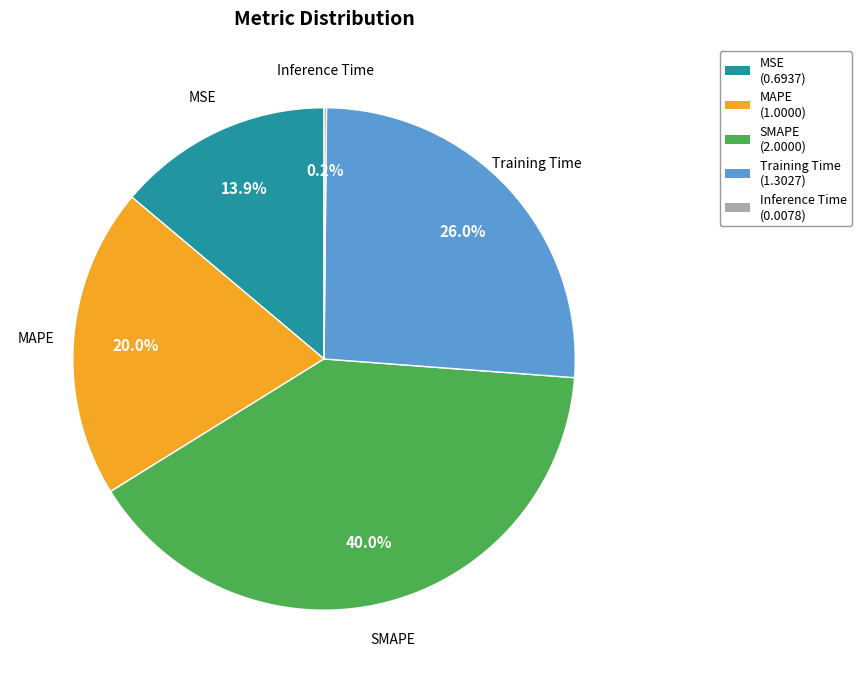

Is it true that Training Time is 26% of the pie?

True